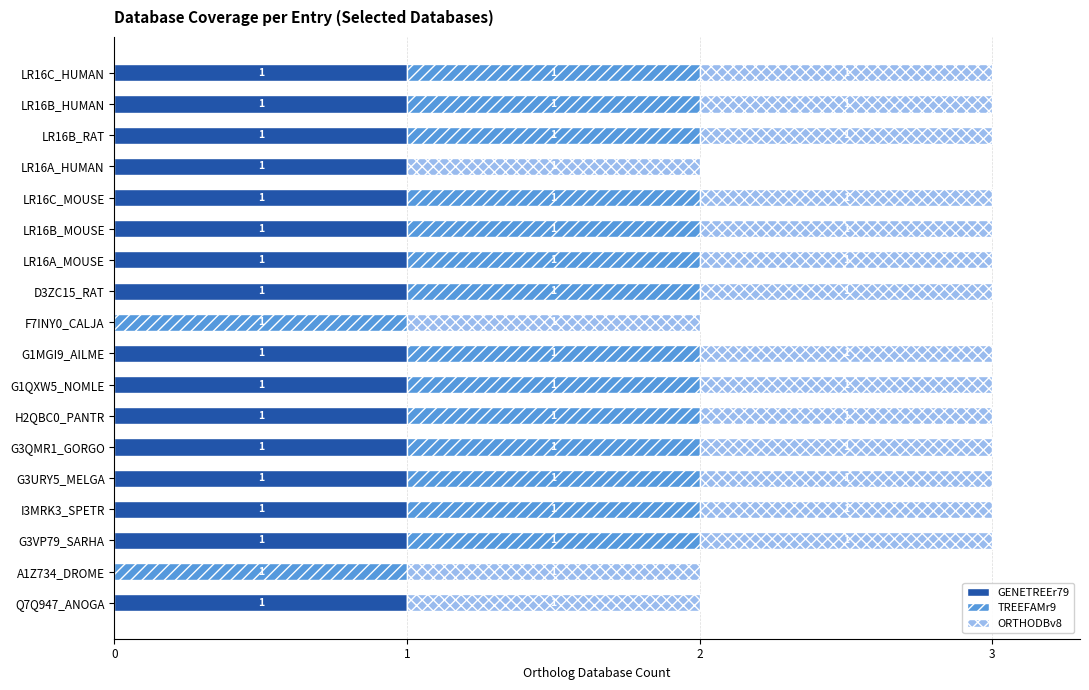

The value of GENETREEr79 at G3VP79_SARHA is 2. True or false?

False